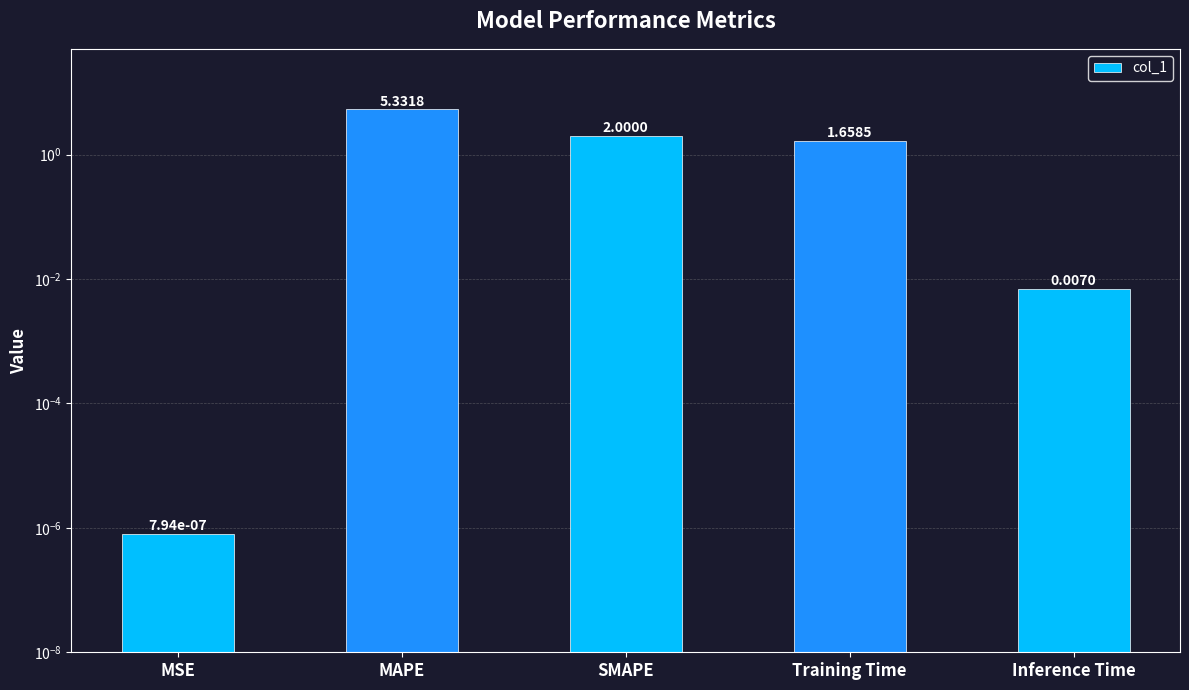

Rank the categories by value from lowest to highest.

MSE, Inference Time, Training Time, SMAPE, MAPE